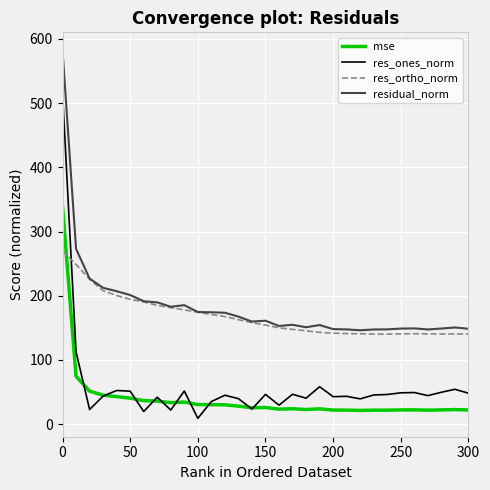

Which series has the largest range (max minus min)?

res_ones_norm